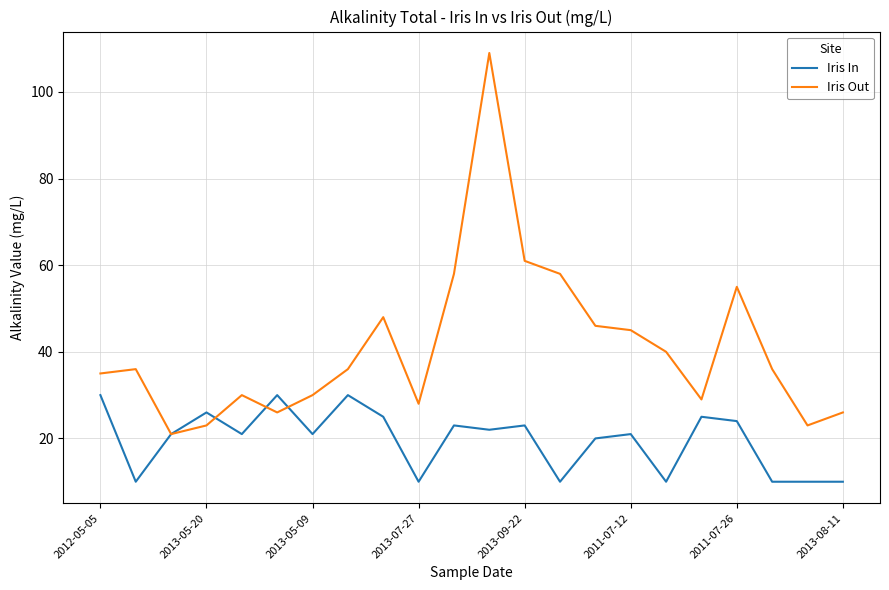

Which series has the largest total across all categories?

Iris Out